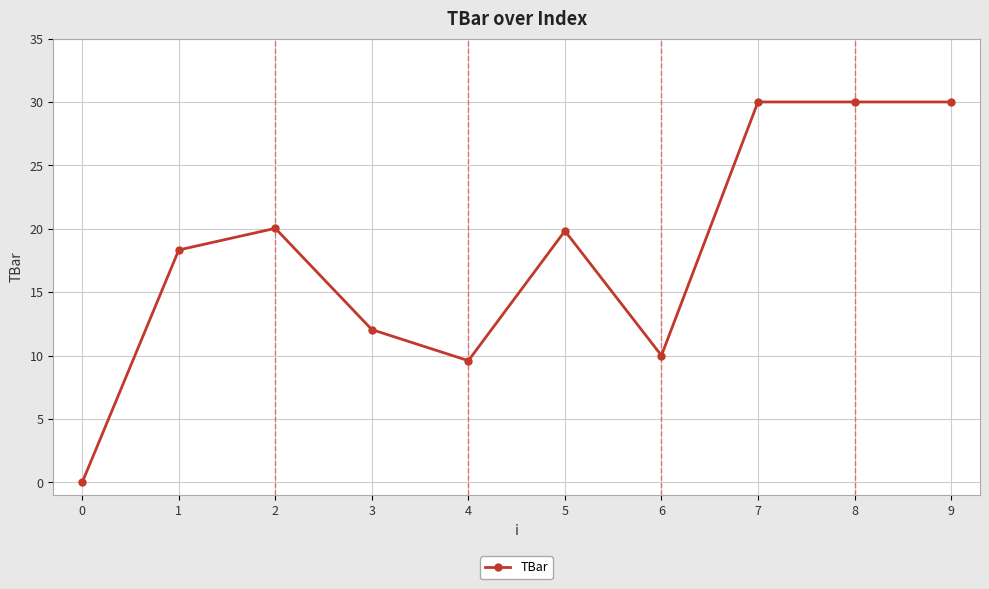

Reading left to right, list all the values displayed in this chart.

0=0.0	1=18.3	2=20.0	3=12.0	4=9.6	5=19.8	6=10.0	7=30.0	8=30.0	9=30.0